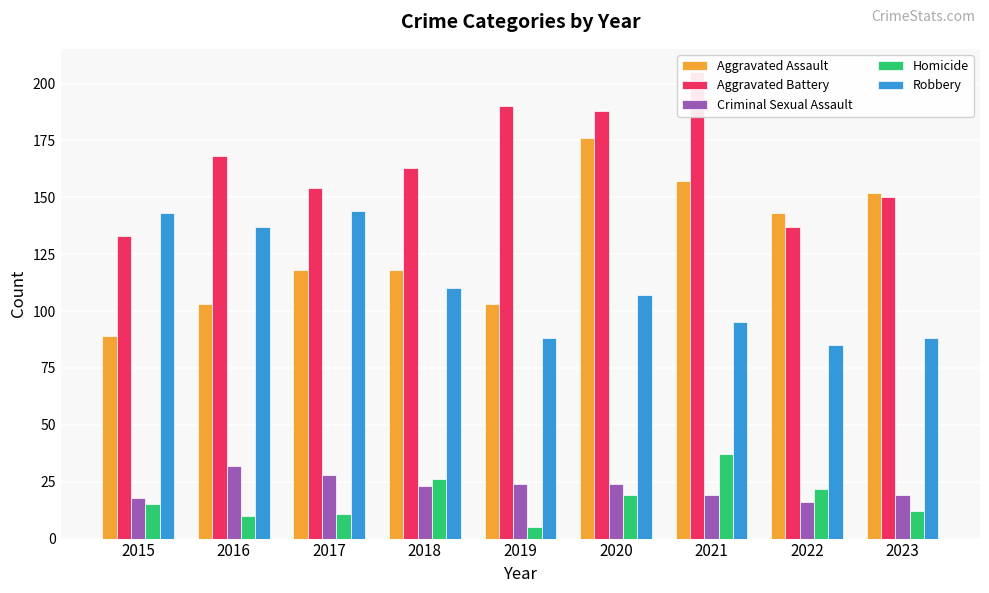

Which series changed the most between 2015 and 2016?

Aggravated Battery